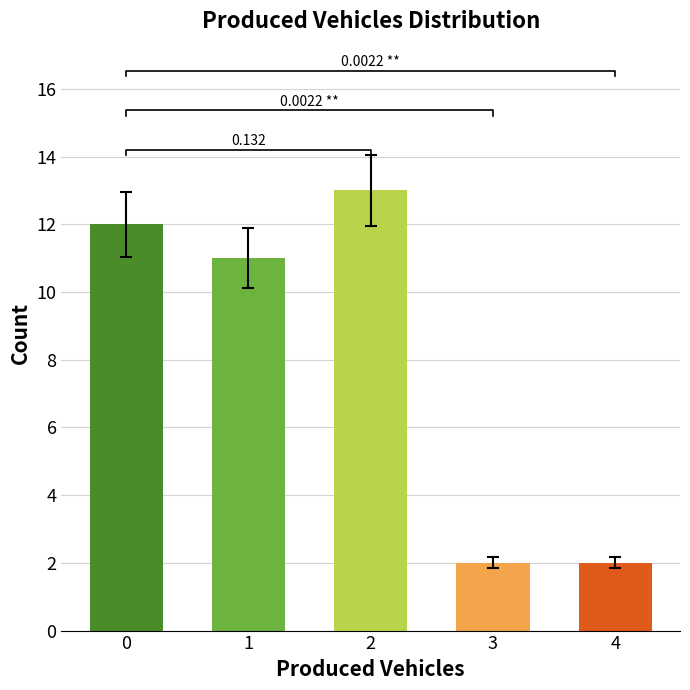

What is the difference between the values at 0 and 3?

10